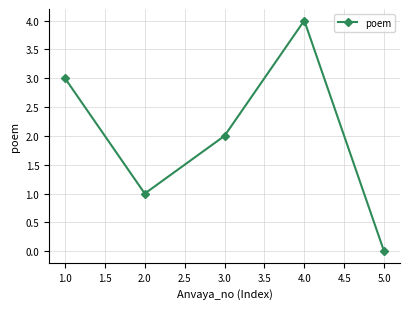

Reading left to right, what are all the values shown in this chart?

3	1	2	4	0